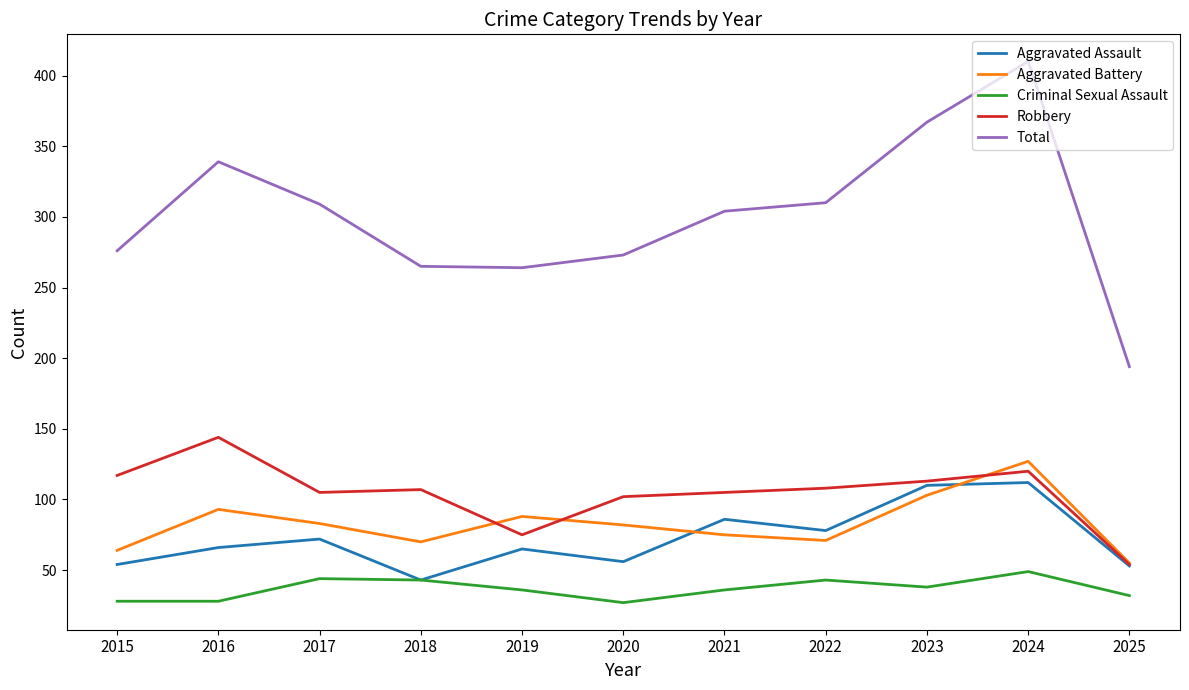

How many distinct data groups are displayed?

5